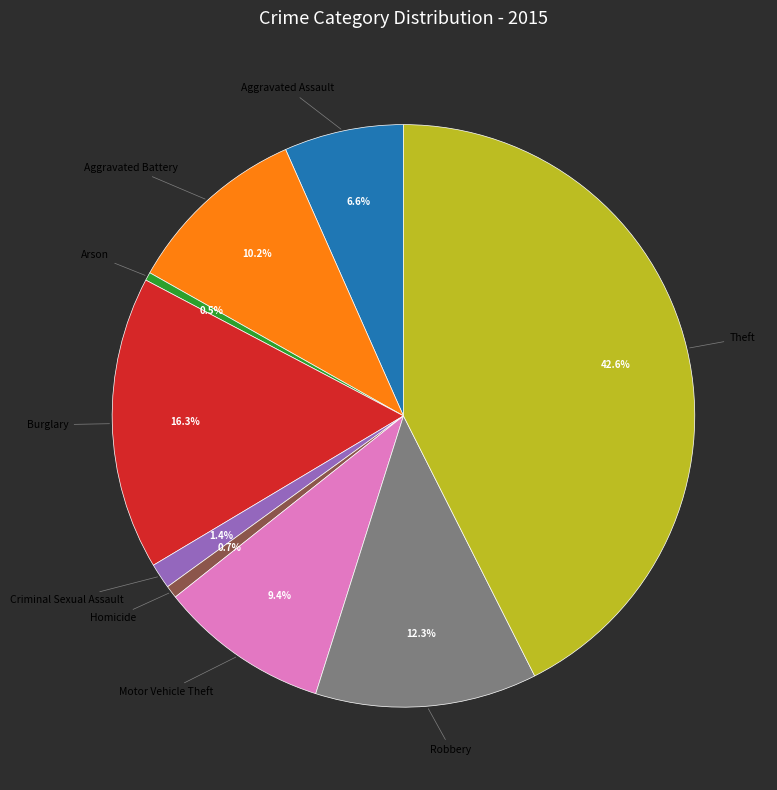

To the nearest percent, what is the difference between the largest and smallest slice percentages?

42%